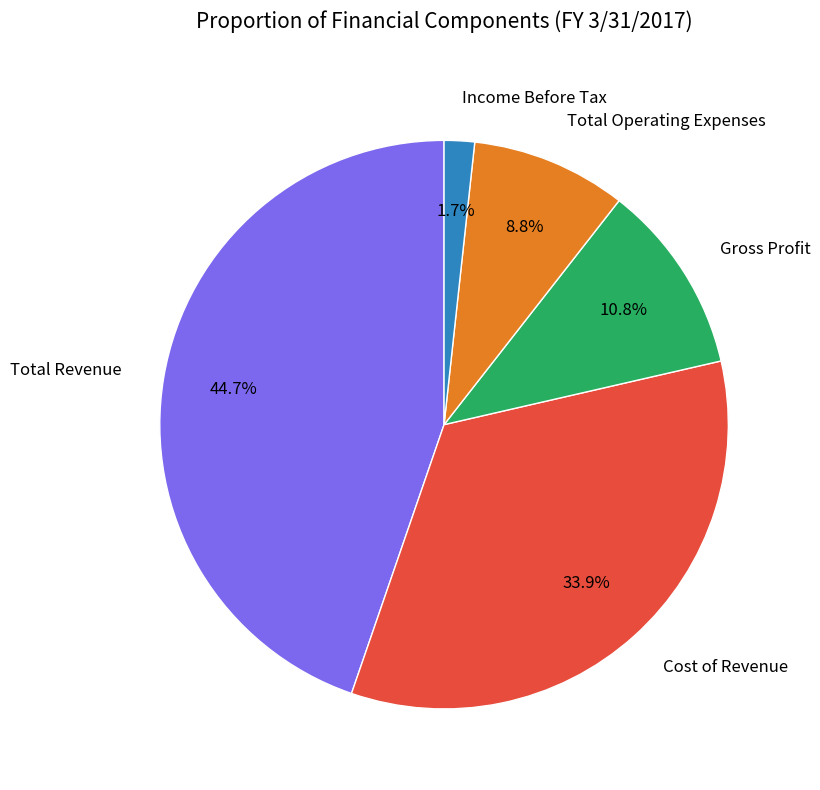

To the nearest percent, what is the combined percentage of Total Operating Expenses and Total Revenue?

54%